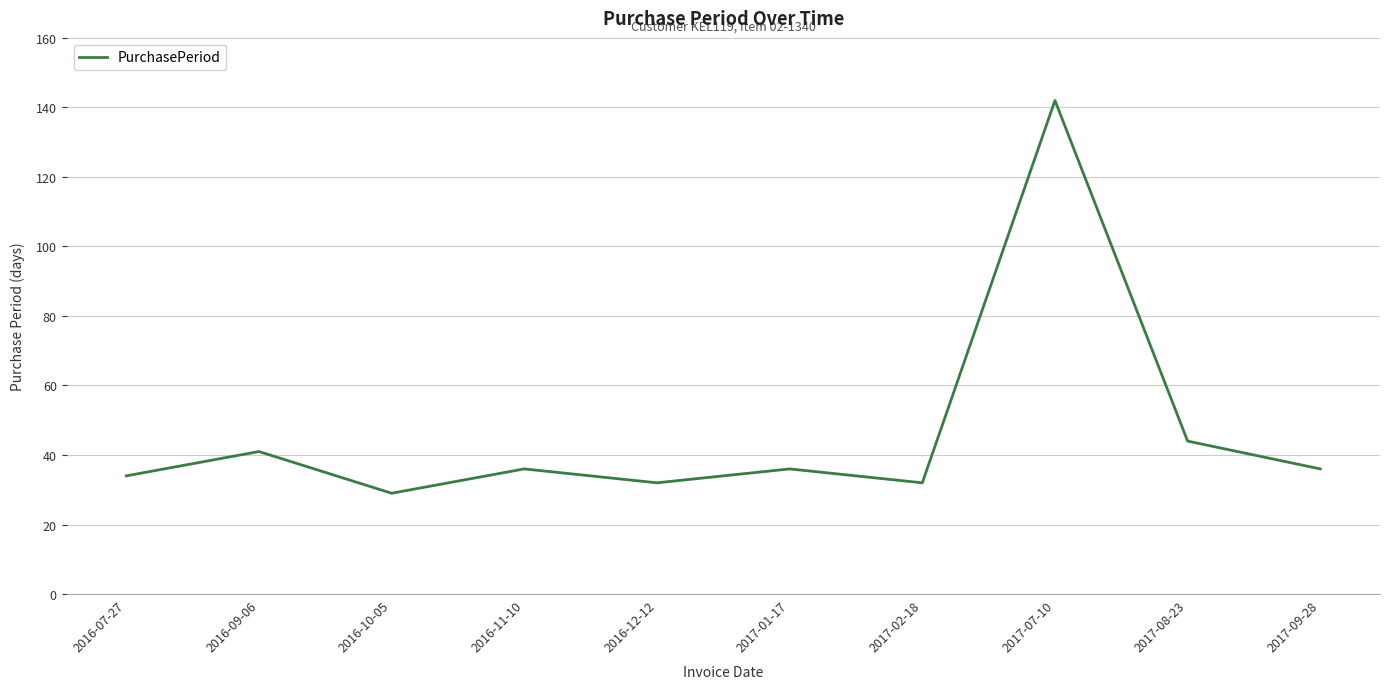

What value does the data have at 2017-01-17, to the nearest 50?

50